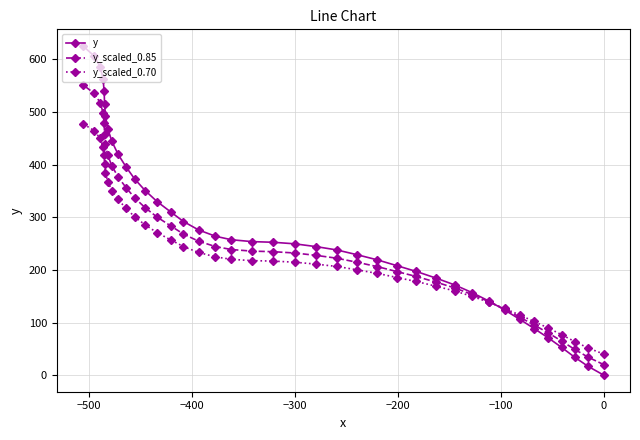

What is the sum of all y_scaled_0.70 values?

9543.4